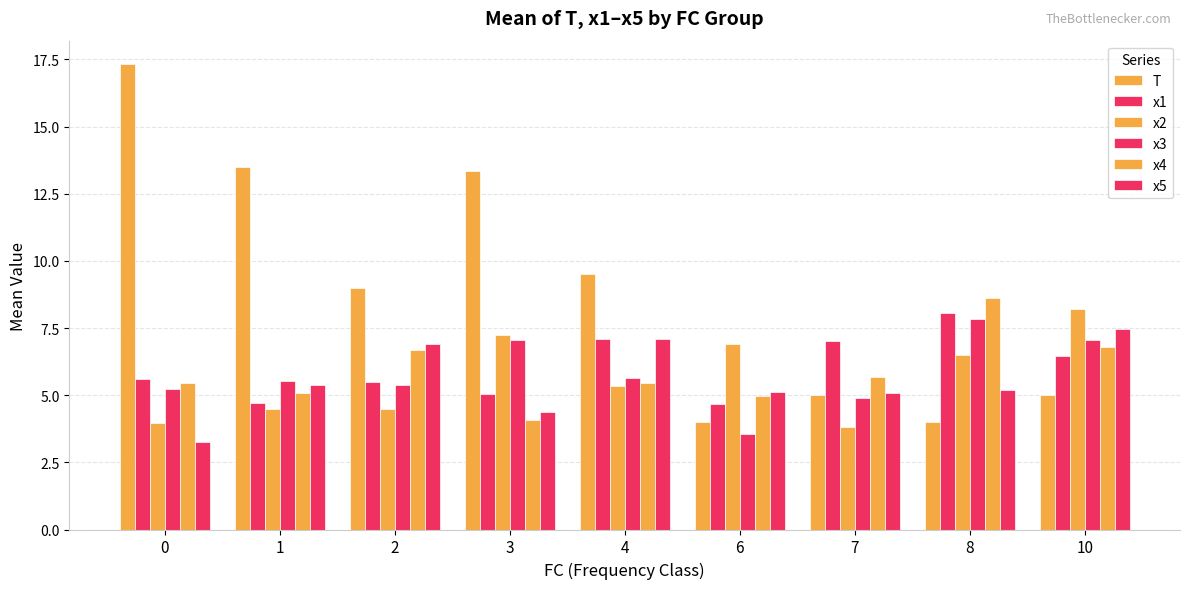

Which series changed the most between 1 and 8?

T